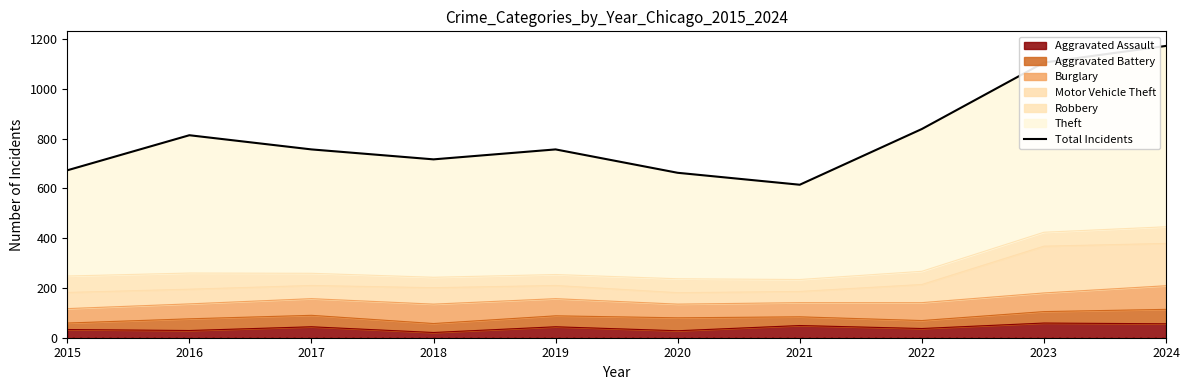

Reading right to left, what are all the values shown in this chart?

1173	1106	839	615	663	757	717	757	814	673